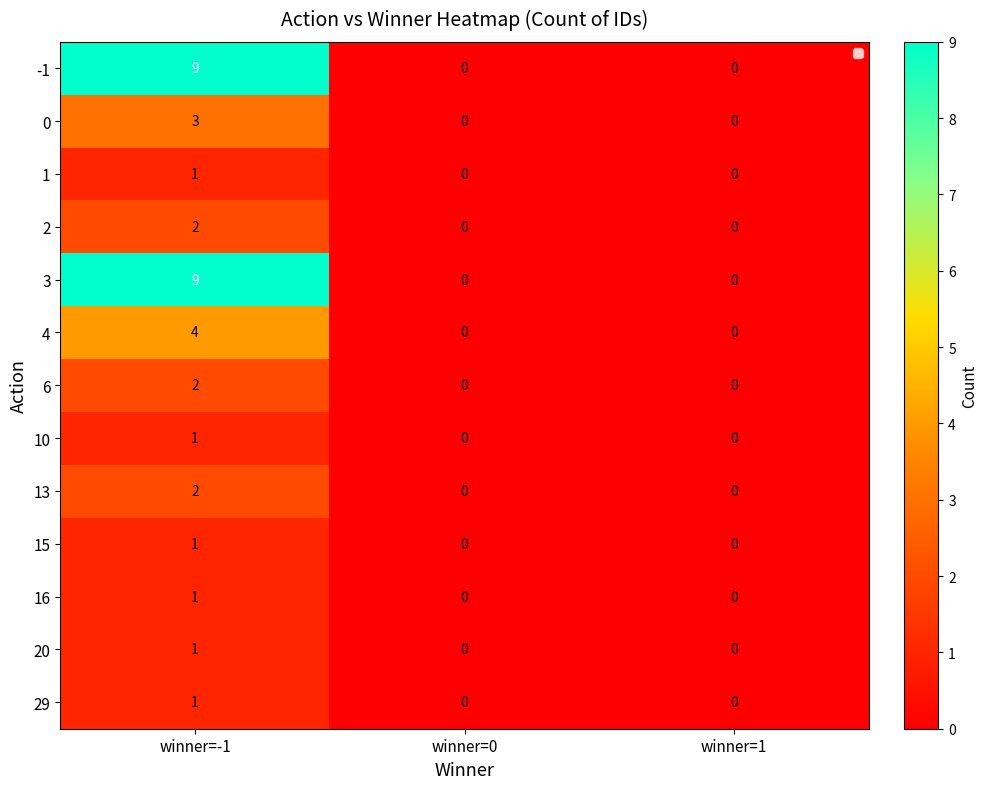

Is the value of 16 at winner=1 greater than the value of 13 at winner=-1?

No